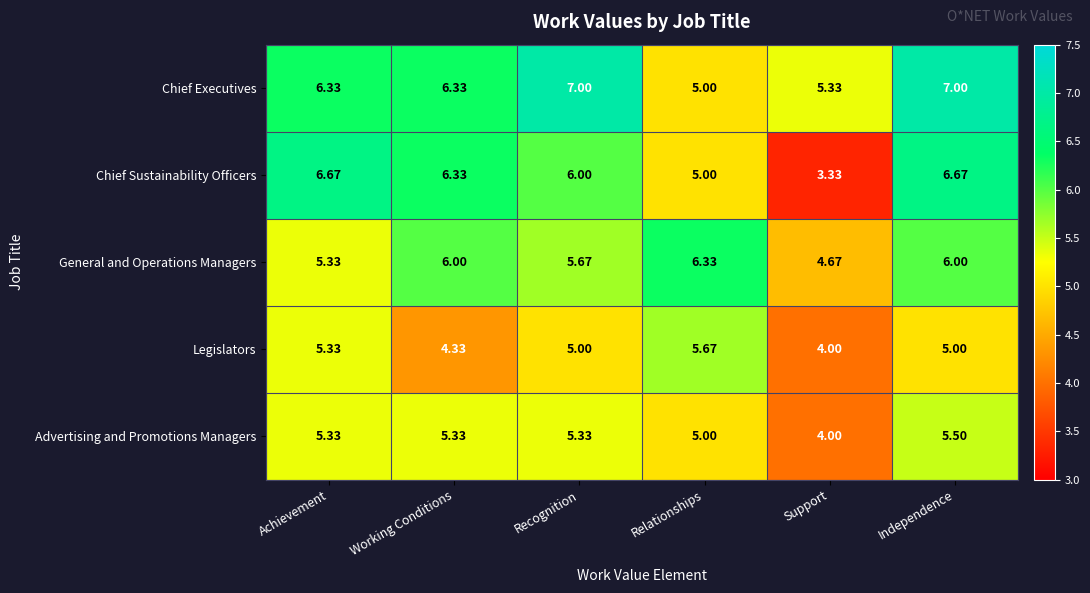

Where does the Advertising and Promotions Managers series first go above 5?

Achievement